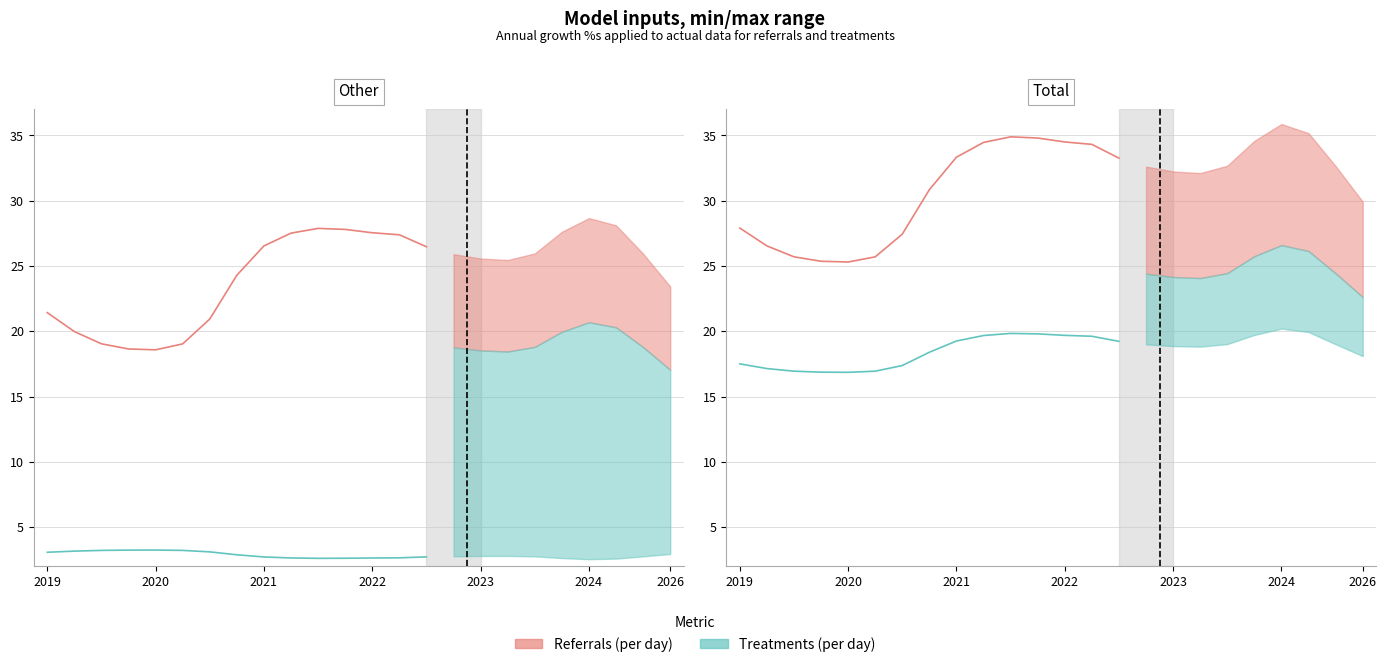

True or false: Treatments (per day) and Referrals (per day) intersect in this chart.

False